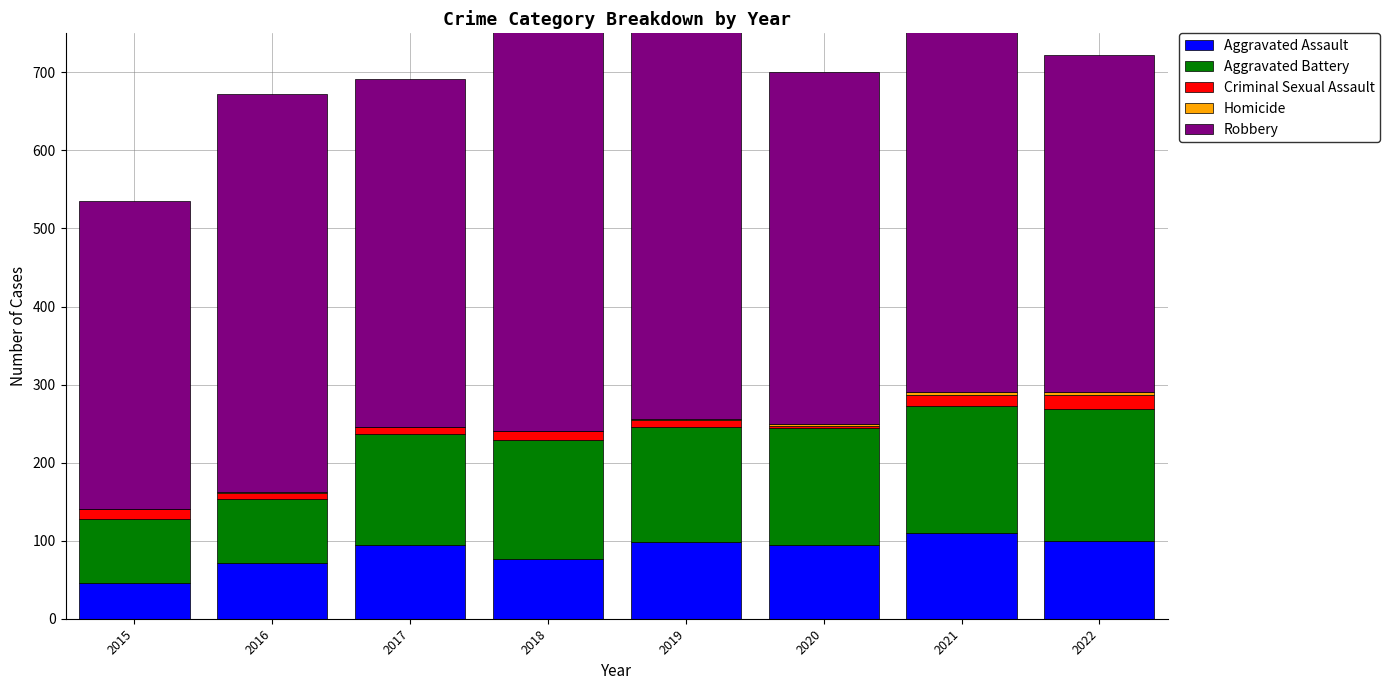

How many bars are there in total?

40